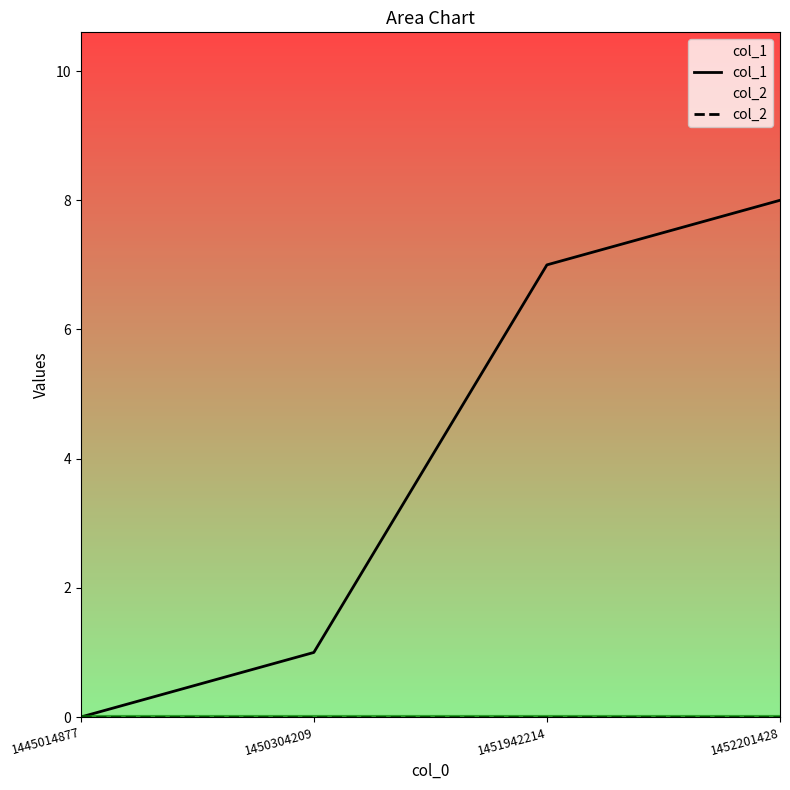

Reading right to left, list all the values displayed in this chart.

col_1: 1452201428=8	1451942214=7	1450304209=1	1445014877=0
col_2: 1452201428=0	1451942214=0	1450304209=0	1445014877=0